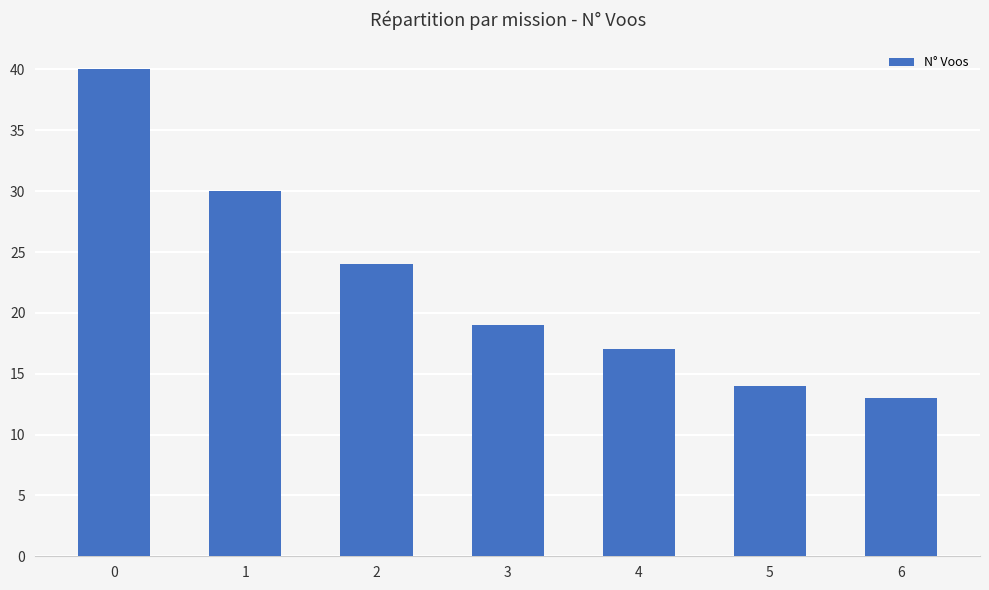

Are the bars horizontal?

No